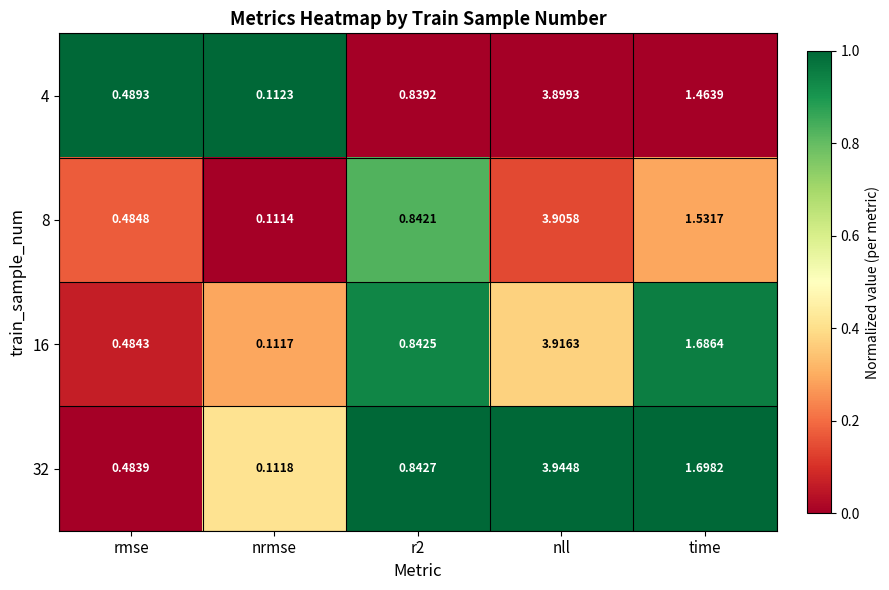

Which label corresponds to the largest value in the chart?

nll